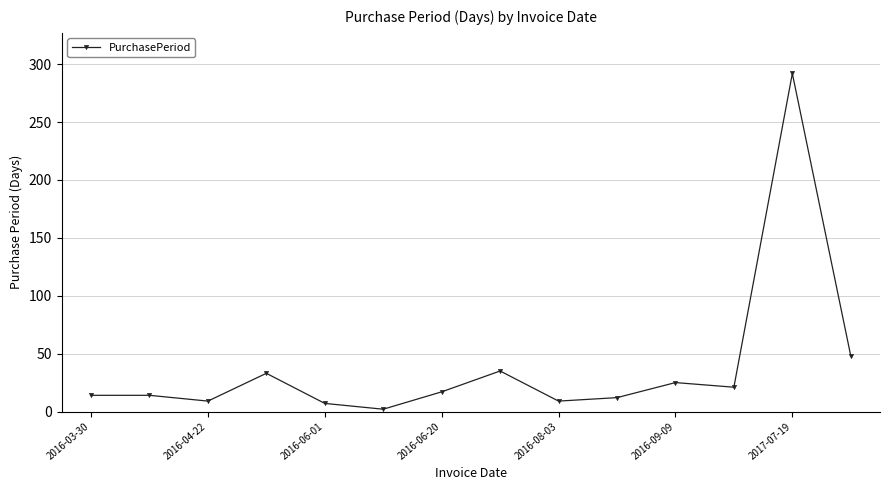

What is the maximum value shown in the chart?

292